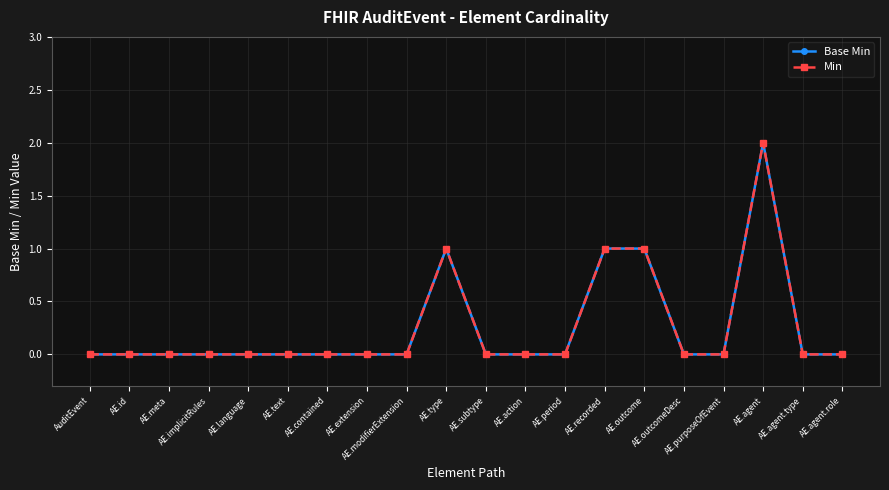

How many interior local peaks does the Min series have?

2